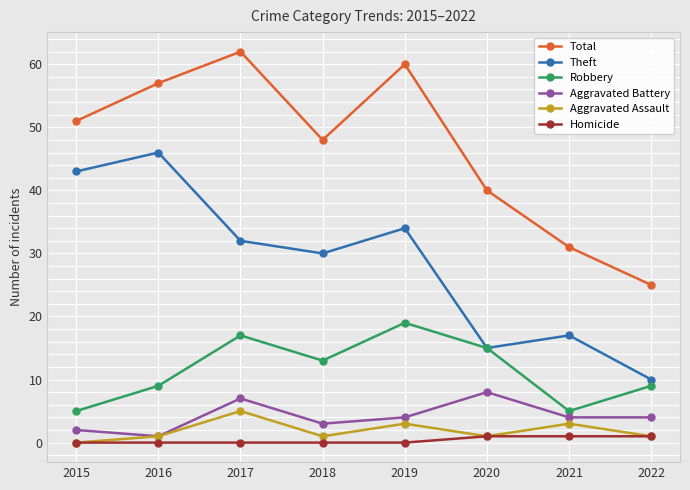

Count the number of data series in this chart.

6